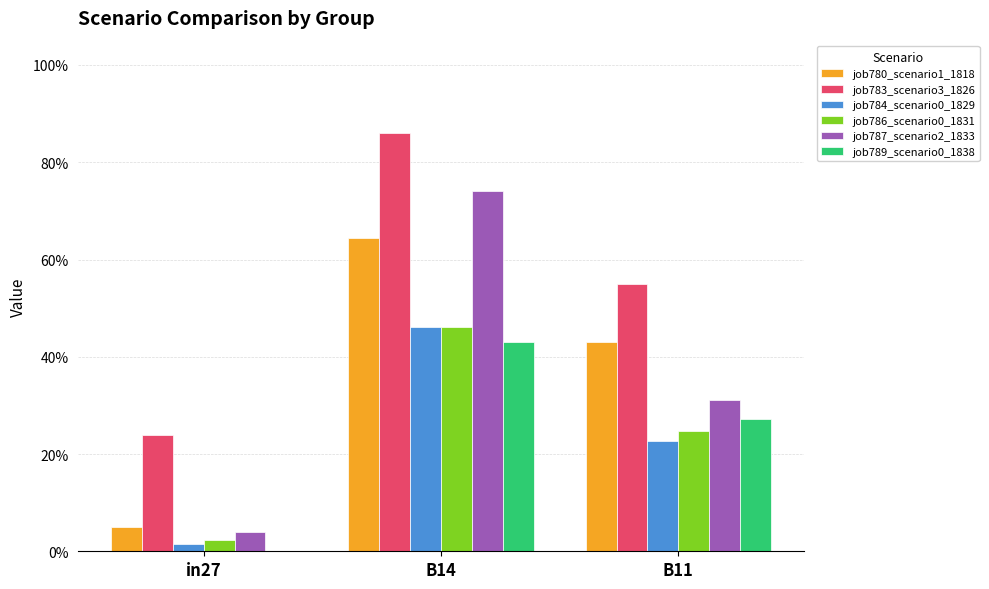

Which has a higher value, B11 or in27?

B11